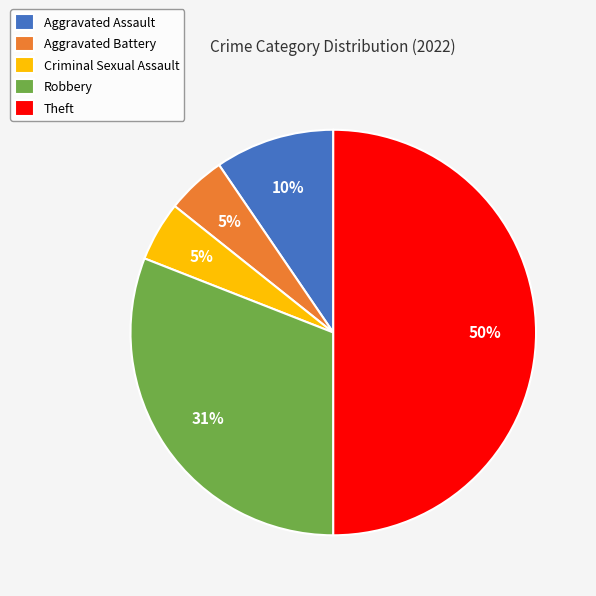

To the nearest percent, what portion does Criminal Sexual Assault represent?

5%